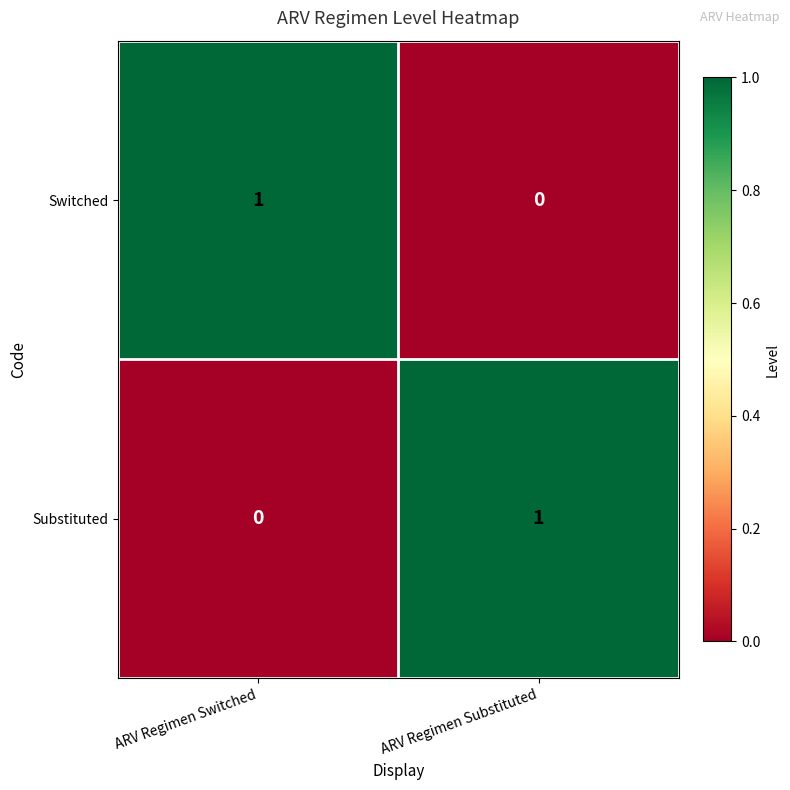

The Substituted series shows 0 at ARV Regimen Substituted. True or false?

False